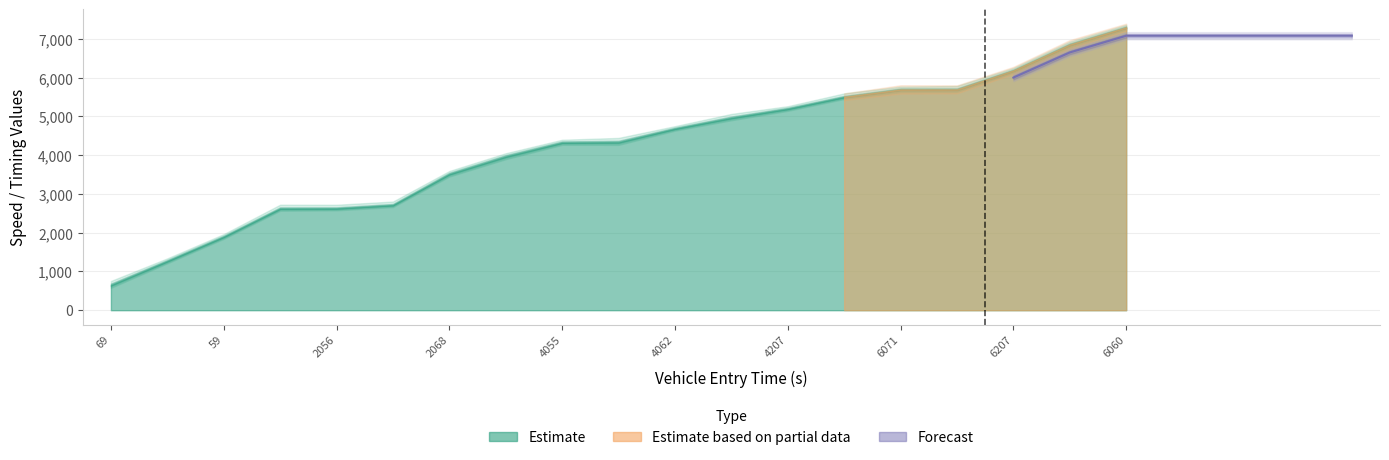

True or false: mid and entry intersect in this chart.

False